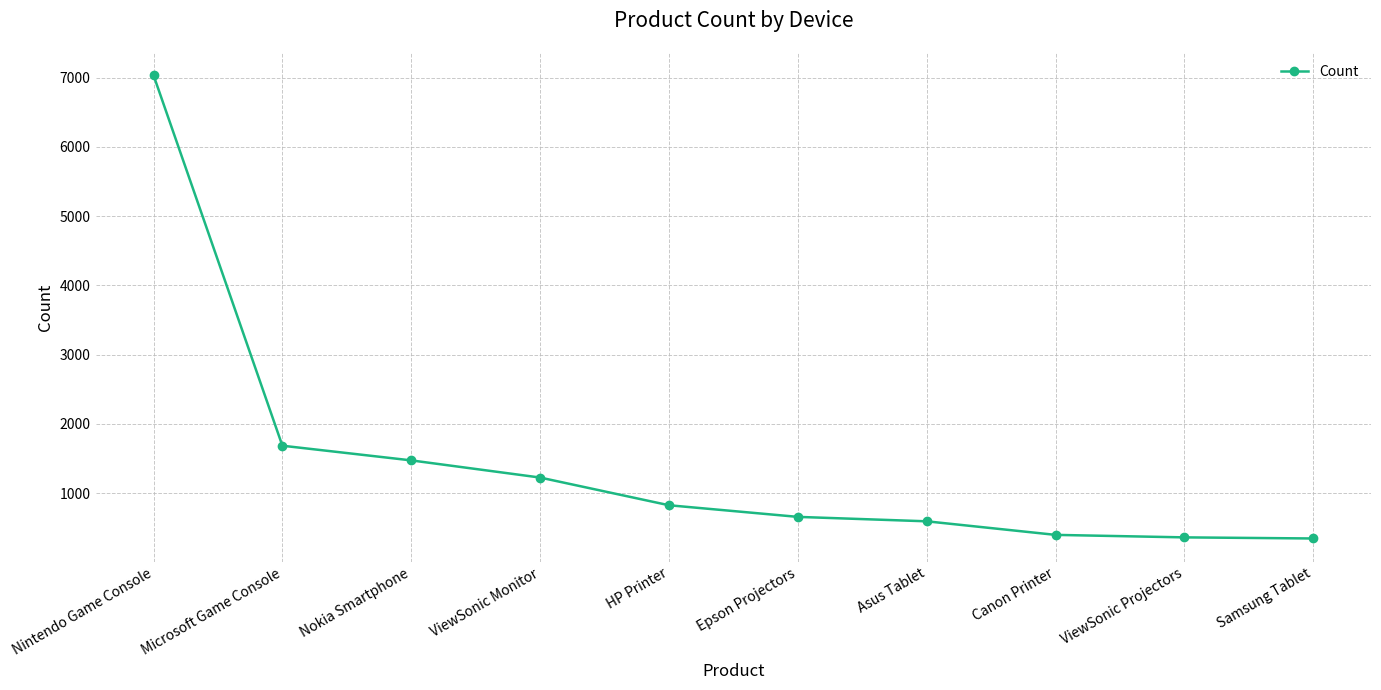

True or false: the data shows 824 at HP Printer.

True